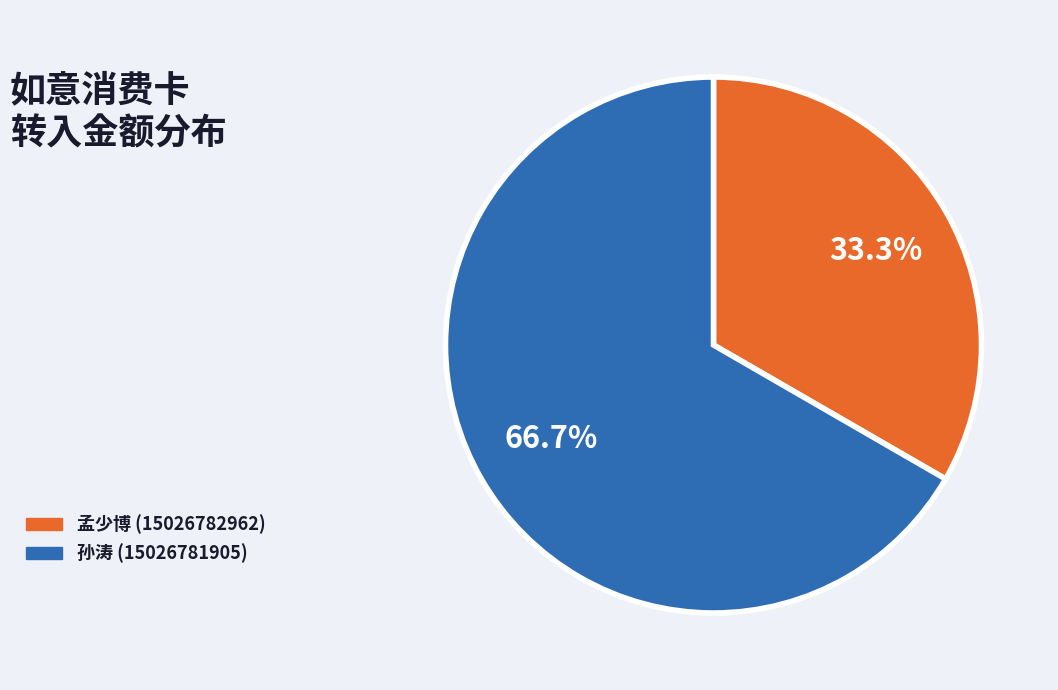

Is 孟少博 (15026782962) the majority of the pie?

No